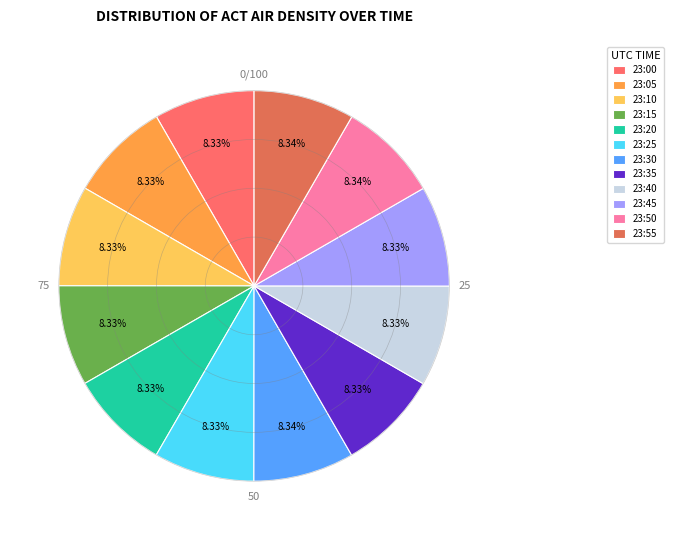

To the nearest percent, what percentage of the pie is 23:10?

8%